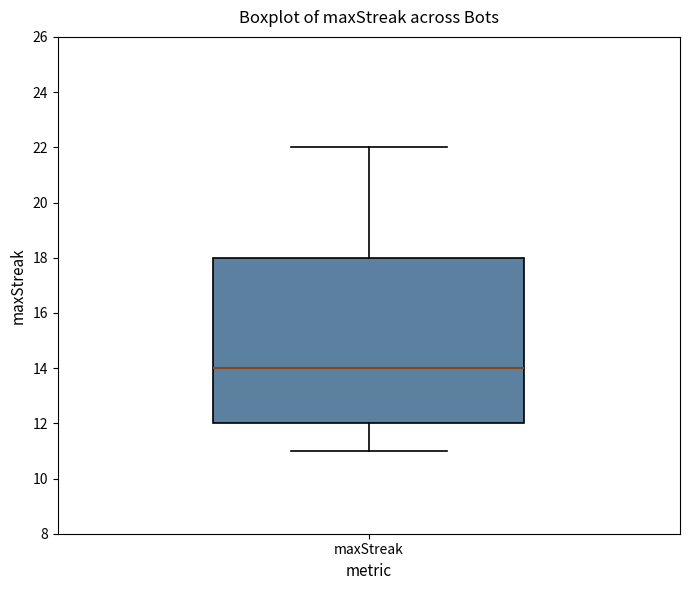

Transcribe this box plot: give where the median line is, the range the box spans, and where the two whiskers end, as read against the y-axis. The values are not printed on the chart, so give them approximately, as read against the axis.

median 14, box 12 to 18, whiskers 11 to 22